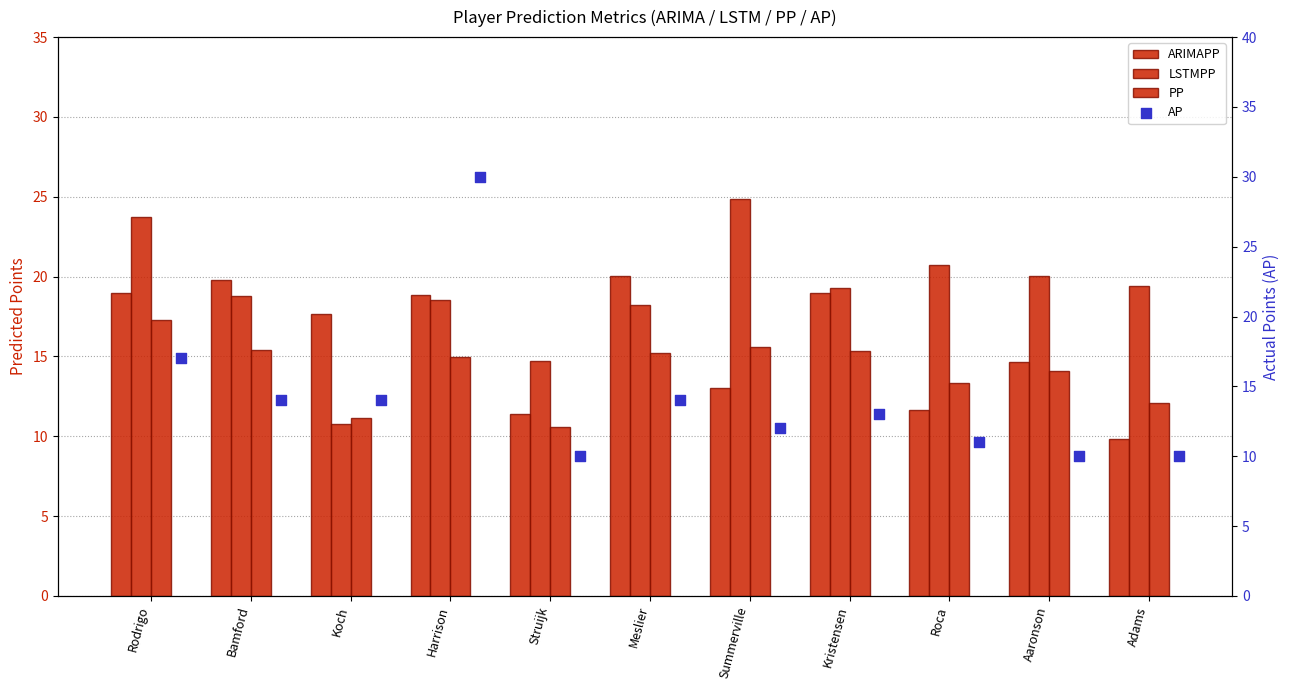

What are all the series names shown in the legend?

ARIMAPP, LSTMPP, PP, AP